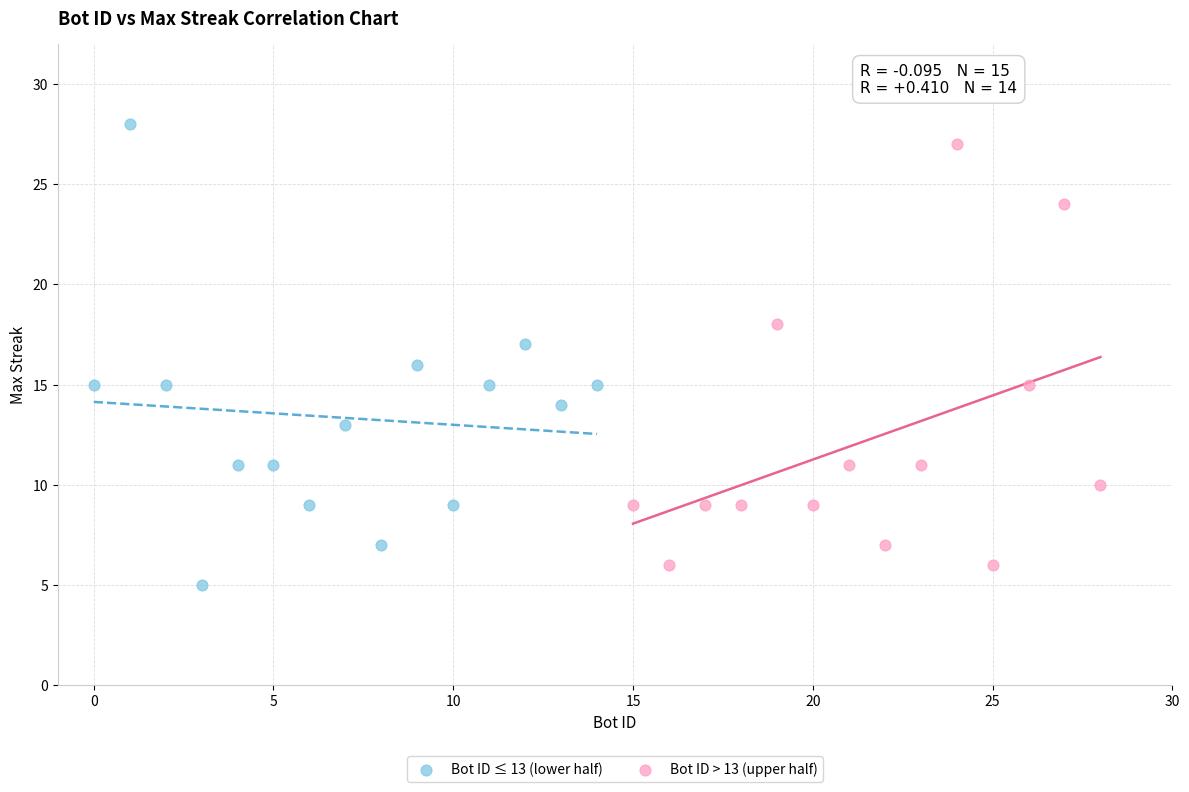

Which series reaches the maximum Y coordinate?

Bot ID ≤ 13 (lower half)